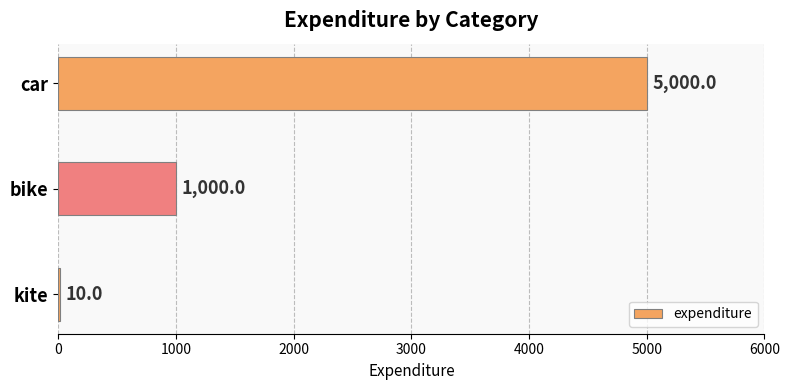

True or false: the data shows 5000 at car.

True